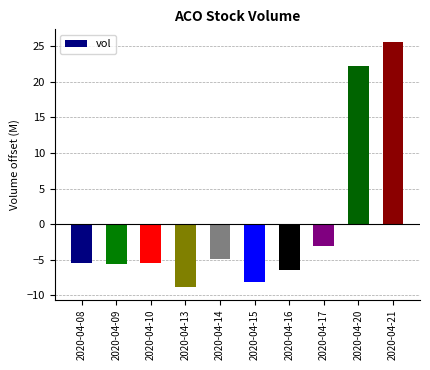

What is the value of the 9th bar from the left?

22.3